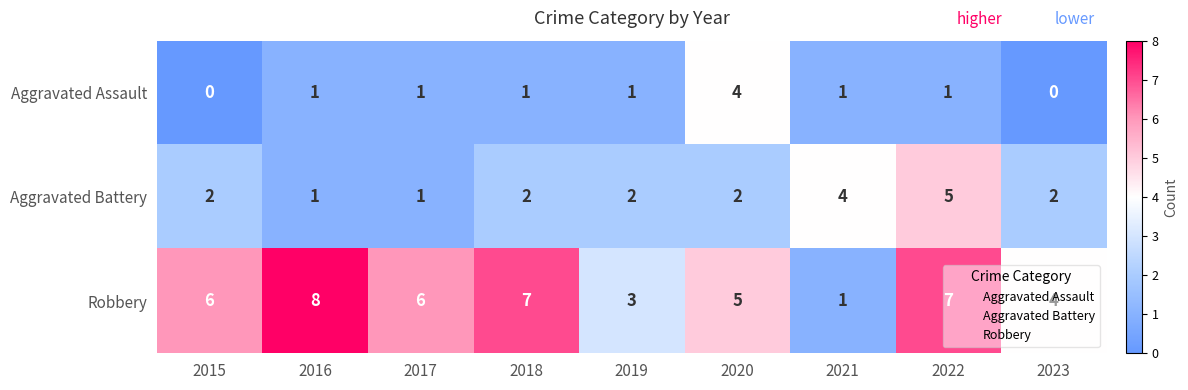

What is the total value across all series at 2017?

8